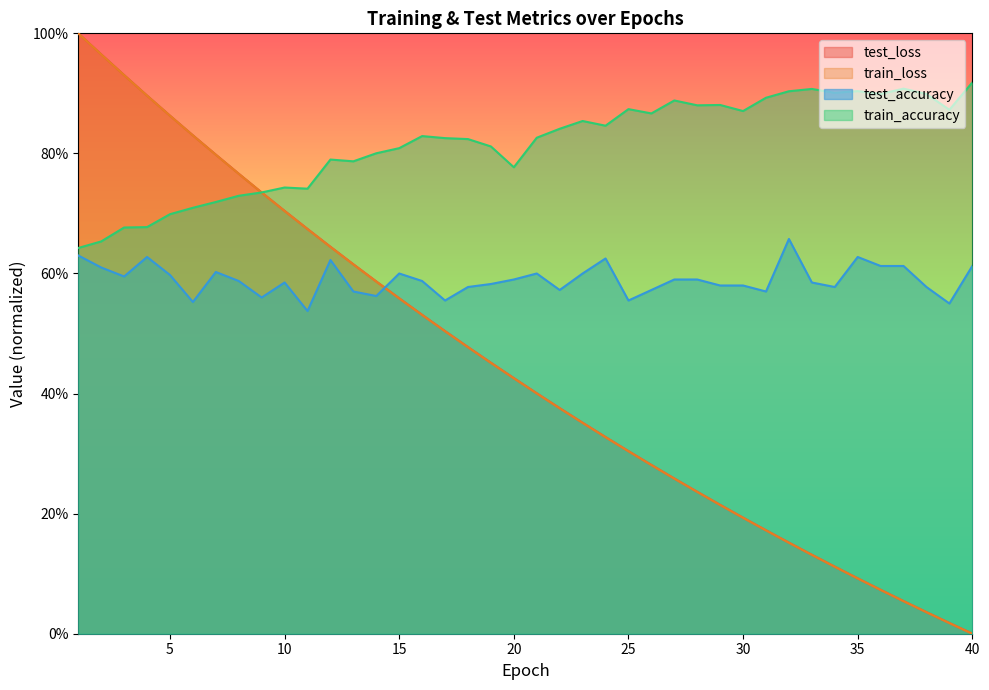

How many lines are shown in the chart?

4